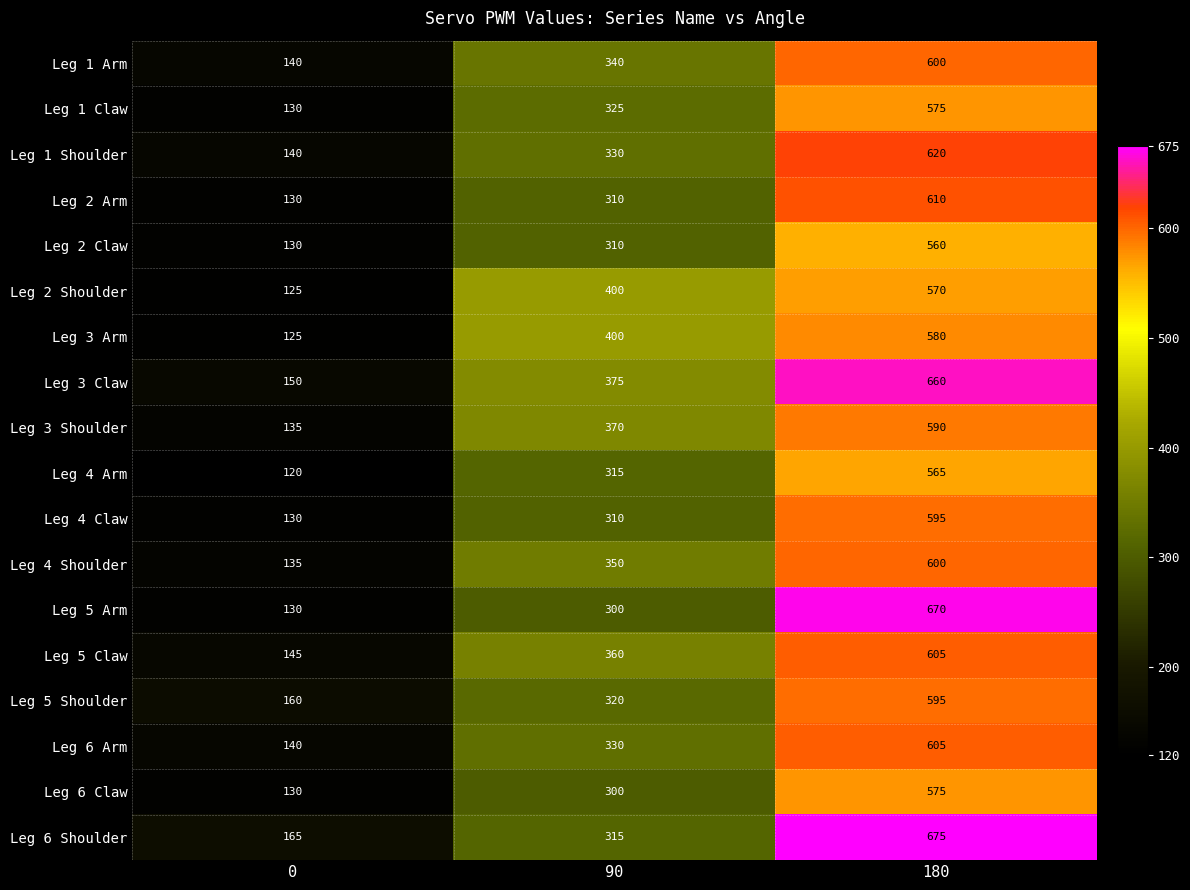

Count the Leg 4 Shoulder values in the range 135 to 600.

3